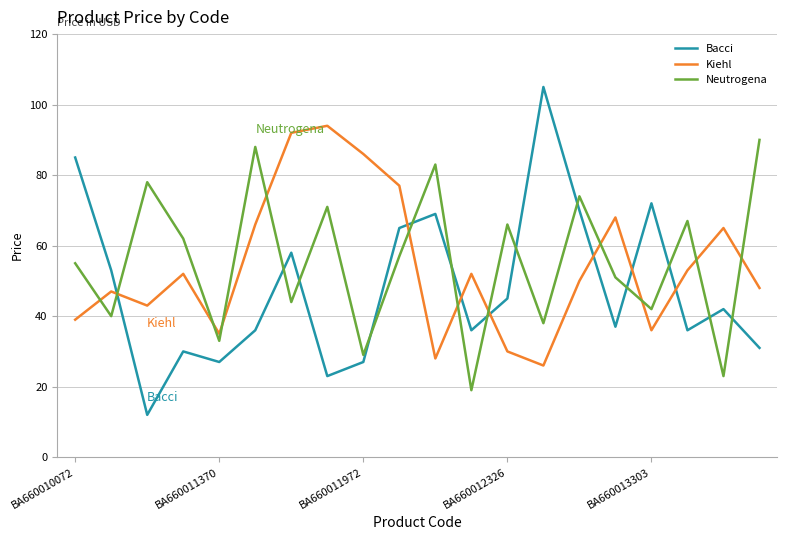

What is the minimum value shown in the chart?

12